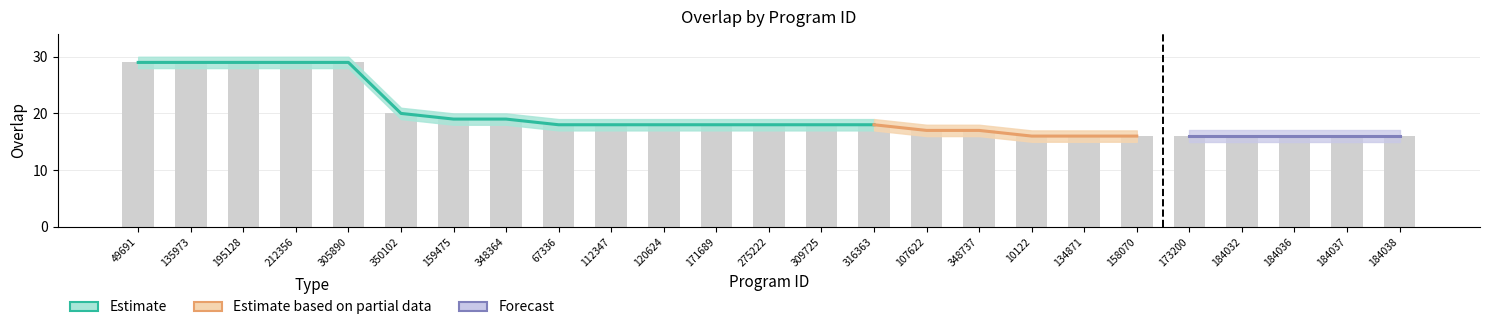

What is the ratio of the value at 305890 to the value at 173200?

1.8